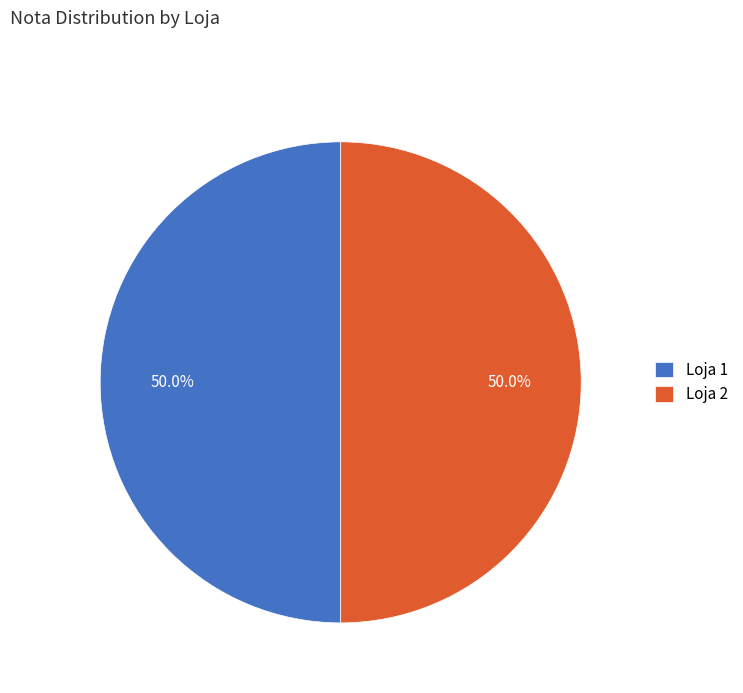

How many segments does this pie chart have?

2